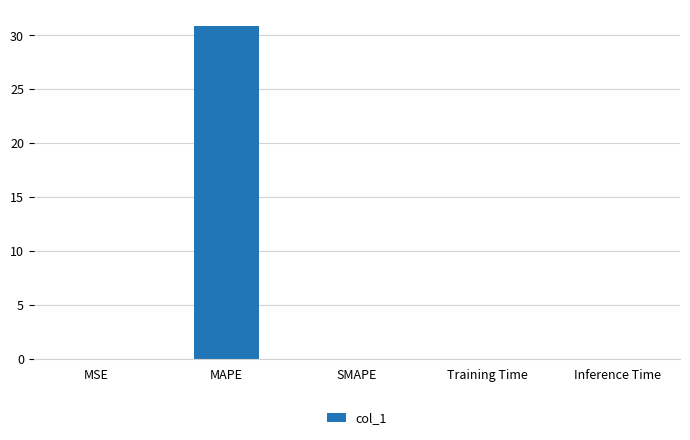

The value at Inference Time is 0.0. True or false?

True